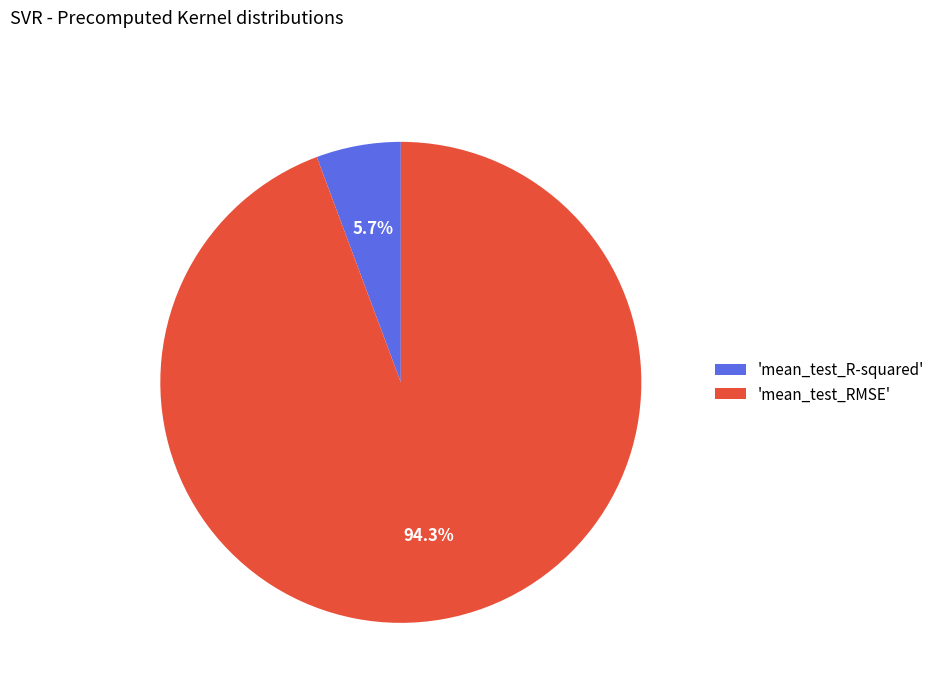

Between 'mean_test_R-squared' and 'mean_test_RMSE', which is larger?

'mean_test_RMSE'